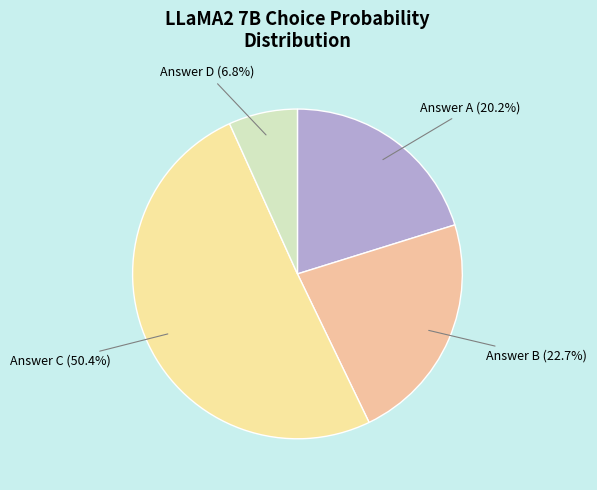

What is the largest slice in the pie chart?

Answer C